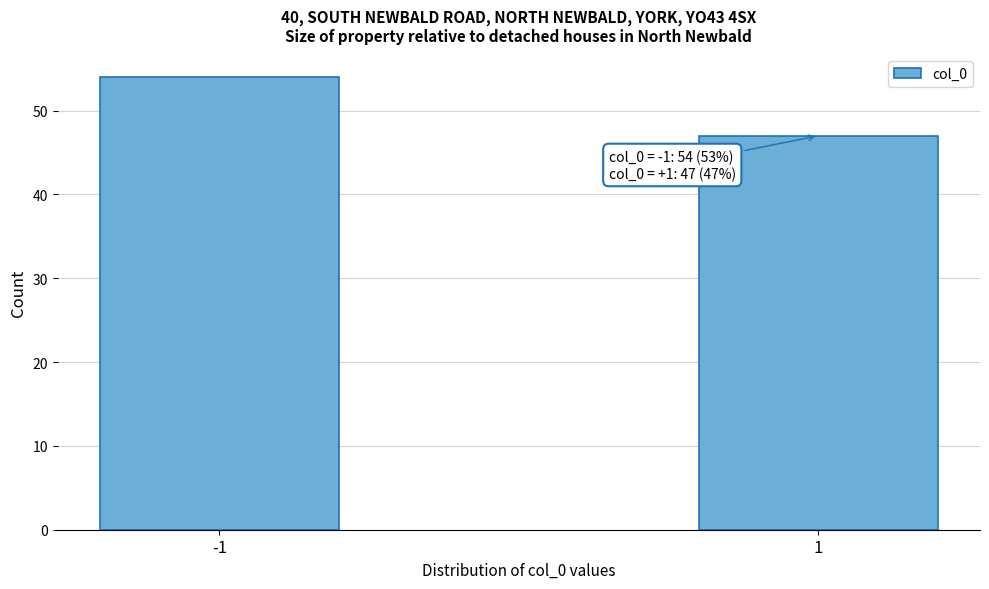

Reading left to right, transcribe all the data shown in this chart.

54	47